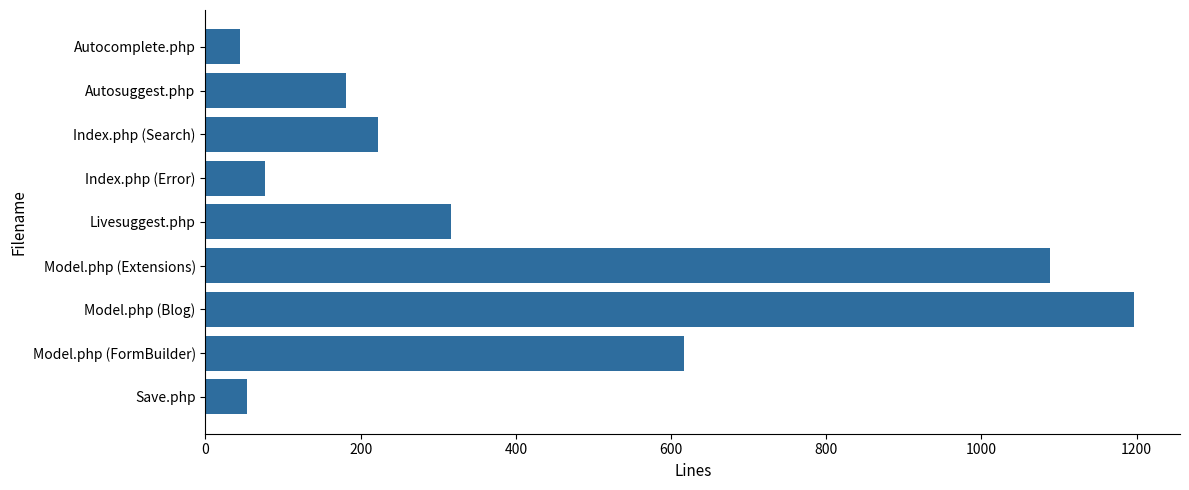

What is the ratio of the value at Autosuggest.php to the value at Save.php?

3.4